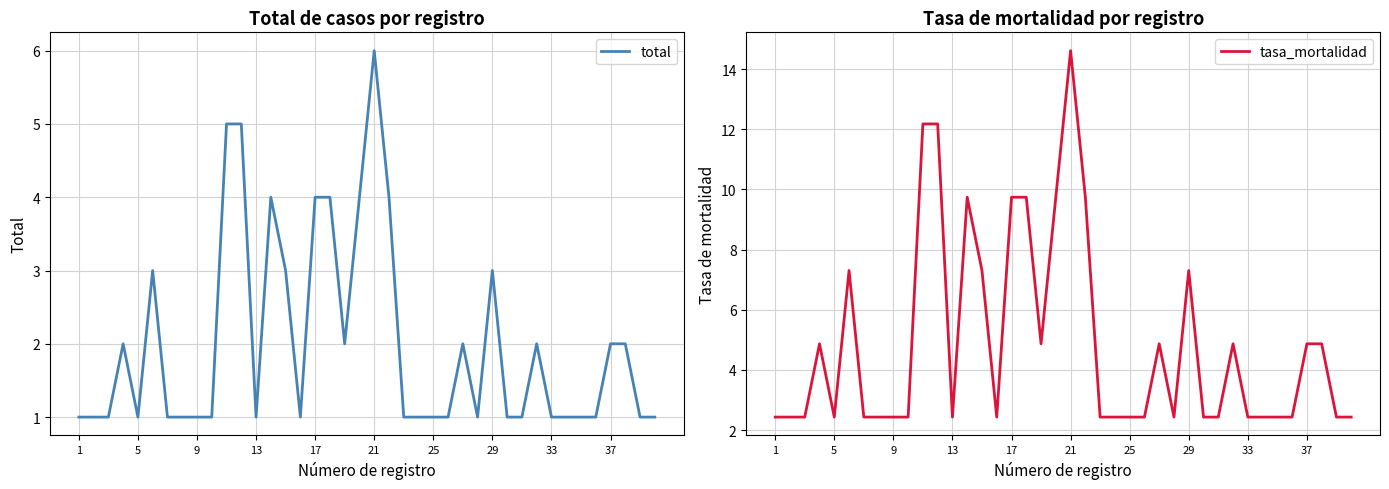

Count the total values in the range 1 to 3.

32